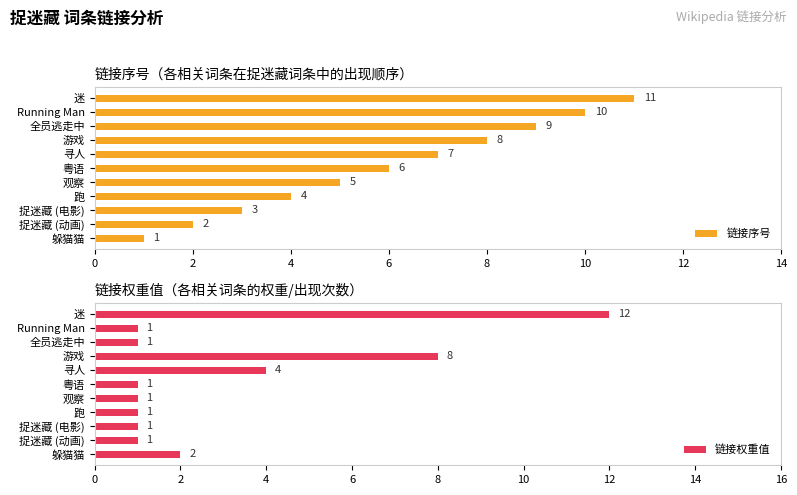

What is the sum of all 链接权重值 values?

33